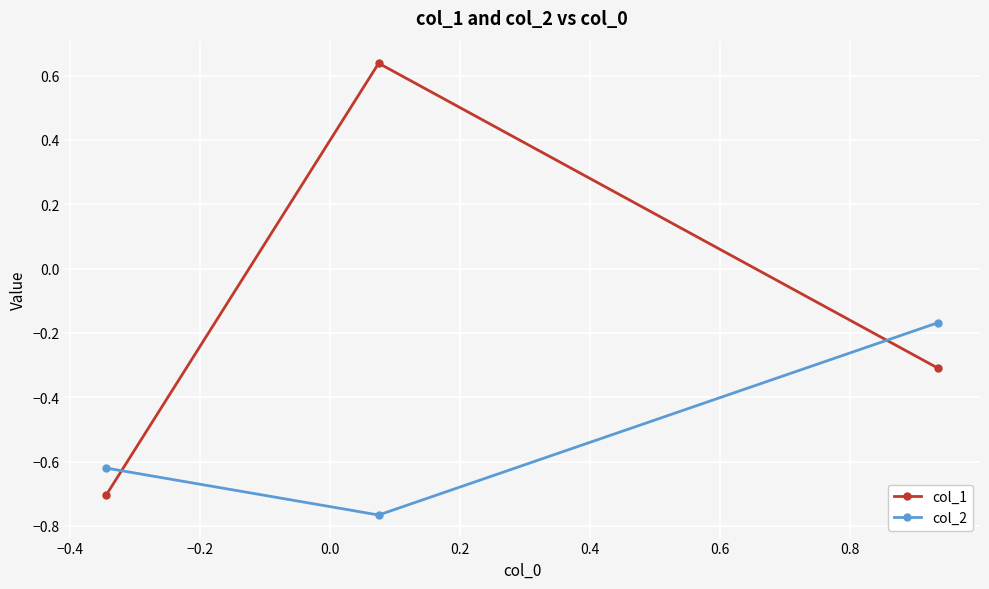

At how many categories does at least one series exceed 0?

1